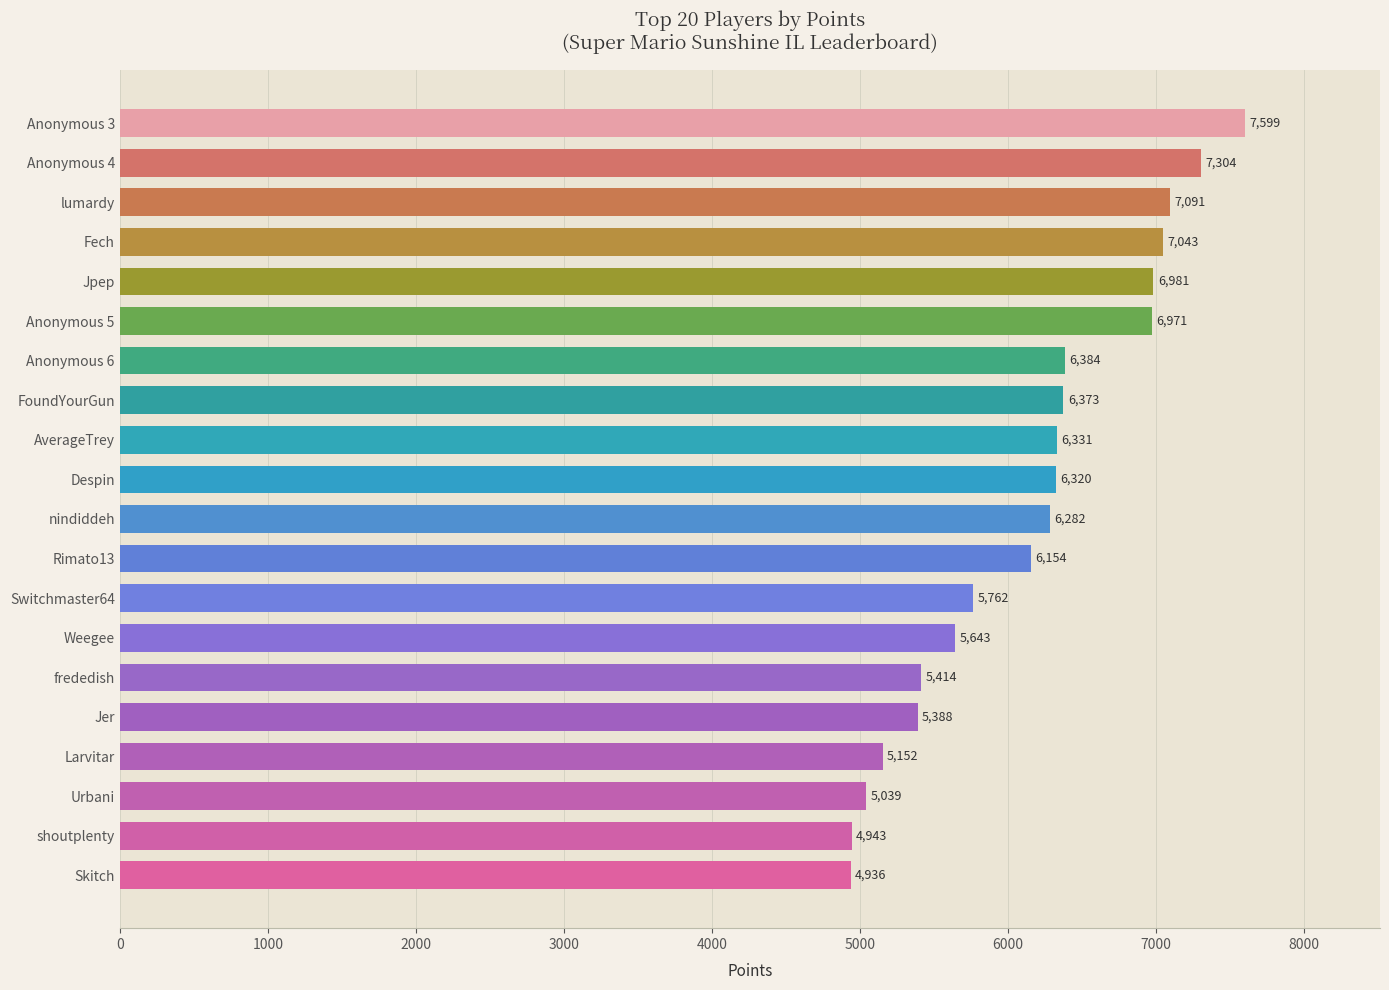

What value does the data have at Rimato13?

6154